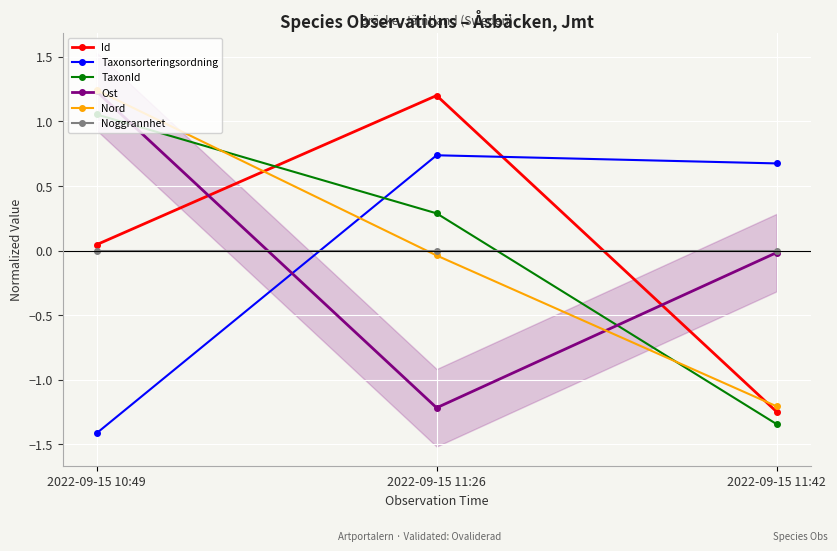

What position from the left is 2022-09-15 10:49?

1